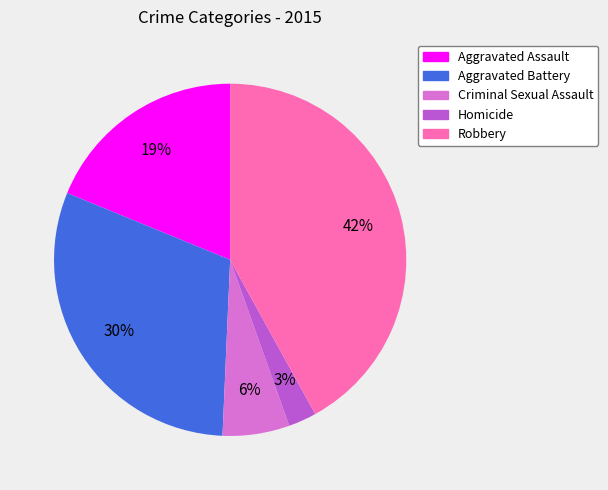

Is there a majority slice in this chart?

No